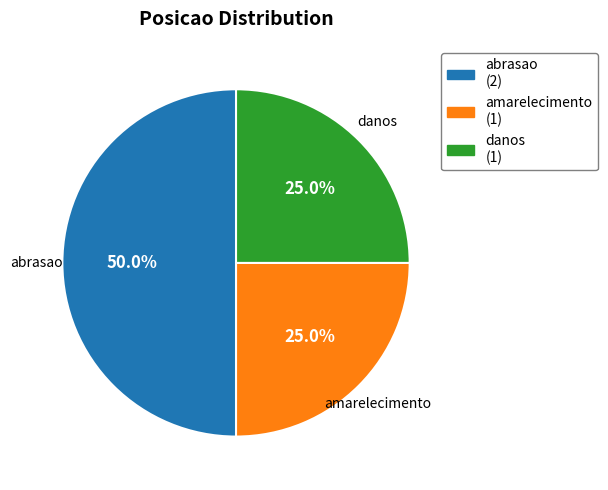

To the nearest percent, what percentage of the pie is danos?

25%